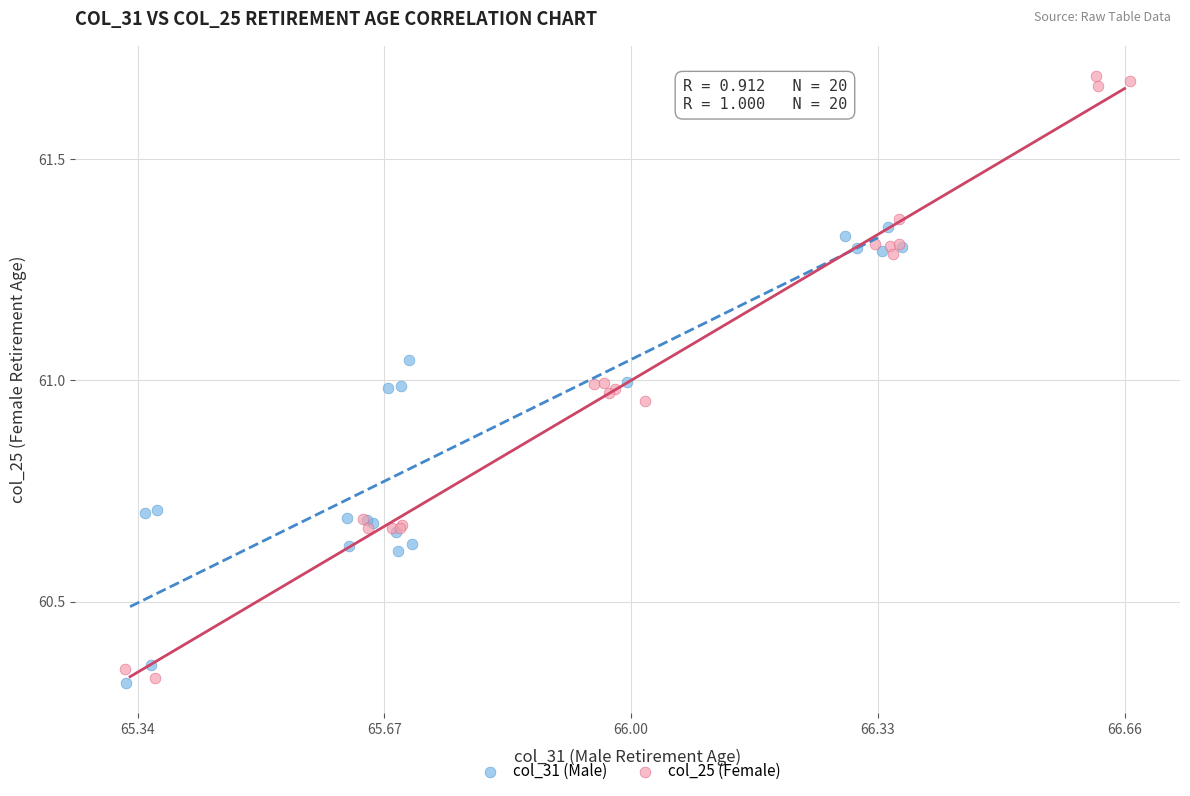

Which series has the largest Y range (max minus min)?

col_25 (Female)